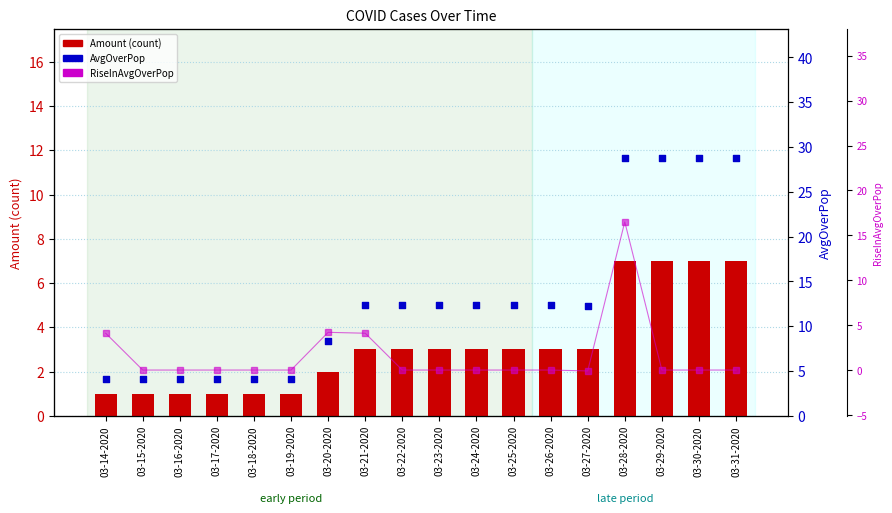

Which series has the largest Y range (max minus min)?

AvgOverPop